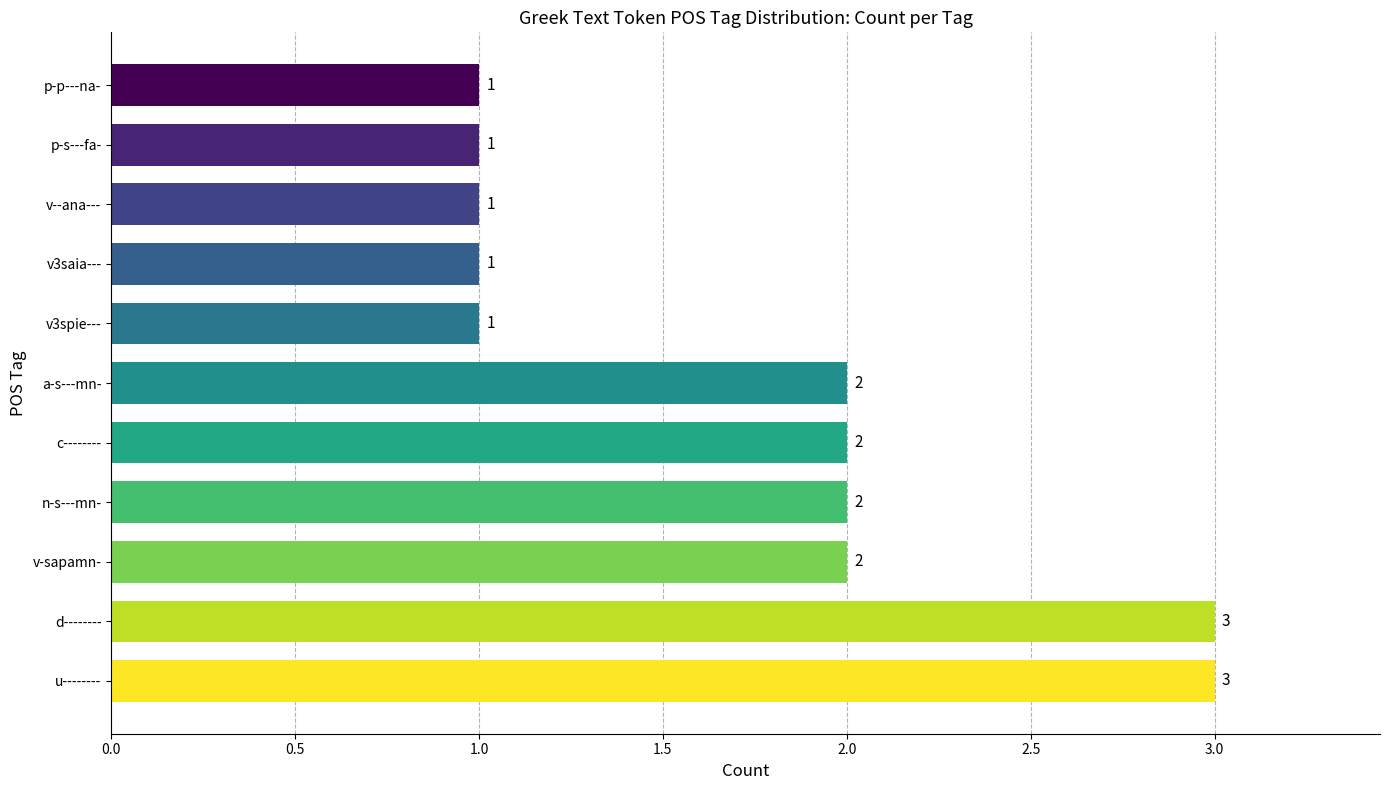

What is the sum of all values?

19